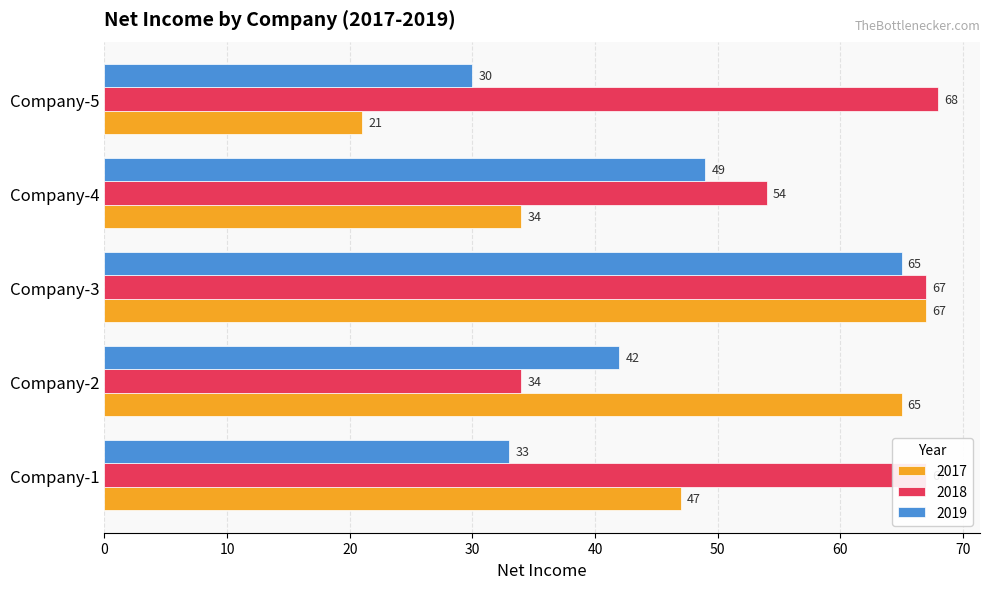

List the series in order of their peak value, lowest first.

2019, 2017, 2018